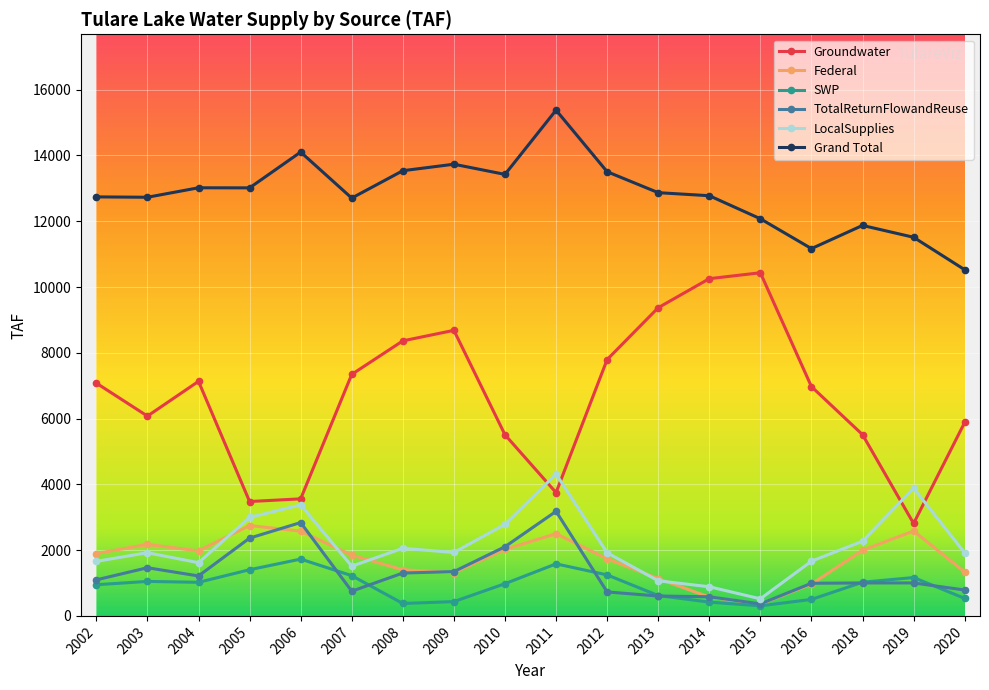

Where is the first local maximum for LocalSupplies?

2003